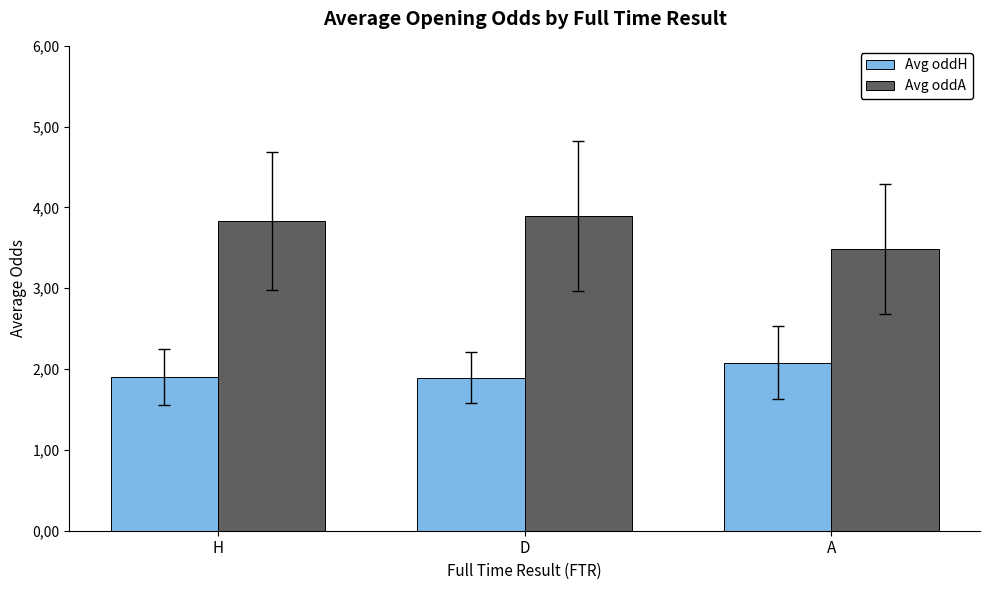

Which series has the largest total across all categories?

Avg oddA